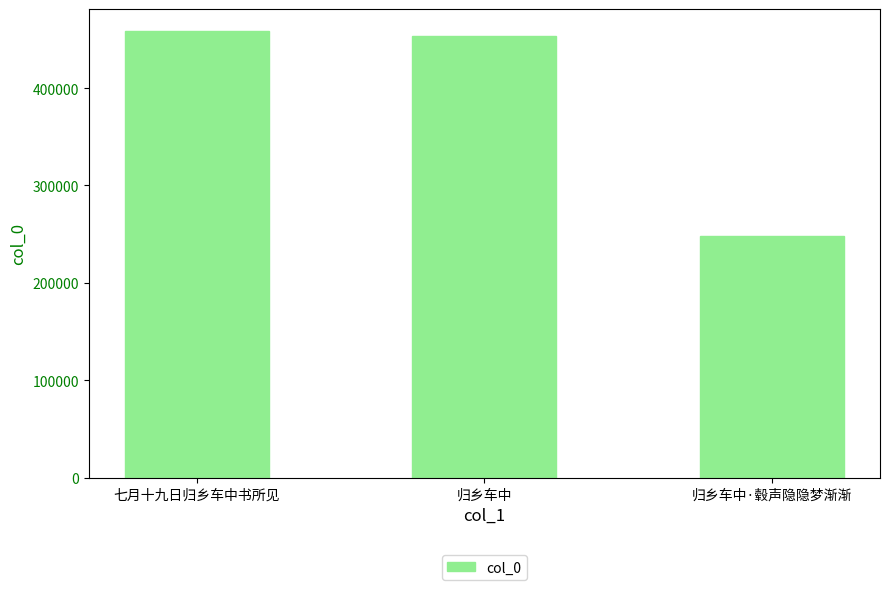

How many values are below 453093?

1